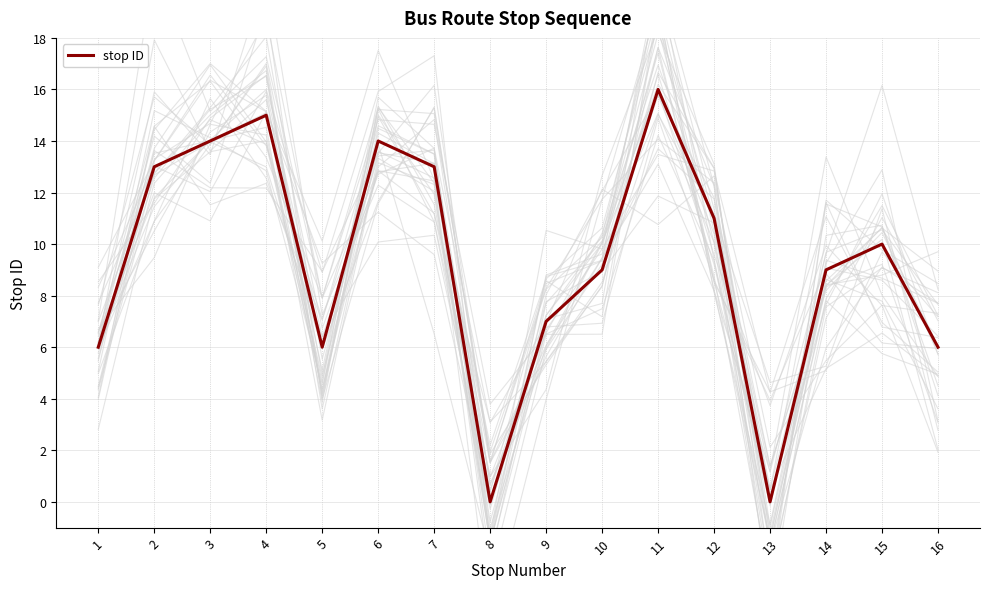

Count the number of data series in this chart.

1